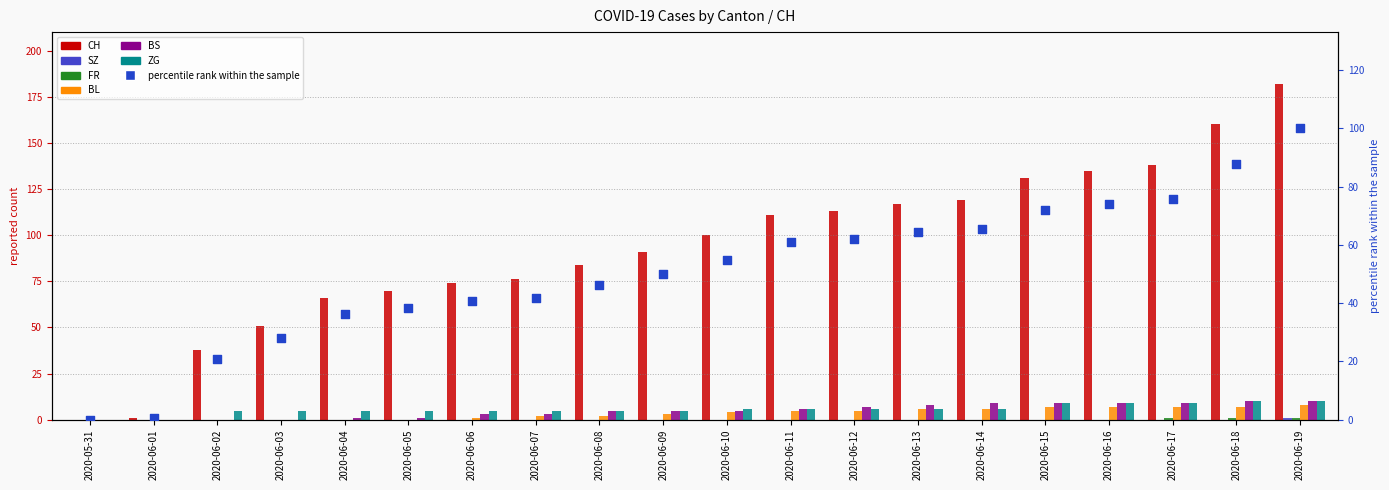

At which category is the sum across all series the highest?

2020-06-19